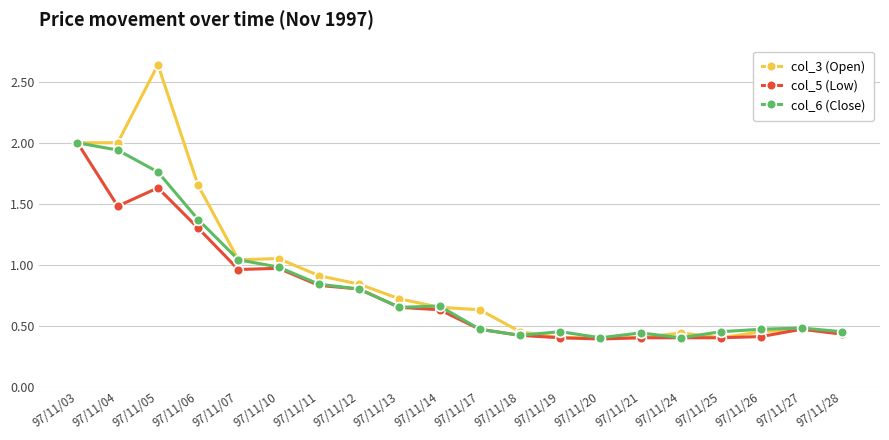

At how many categories does at least one series exceed 0?

20